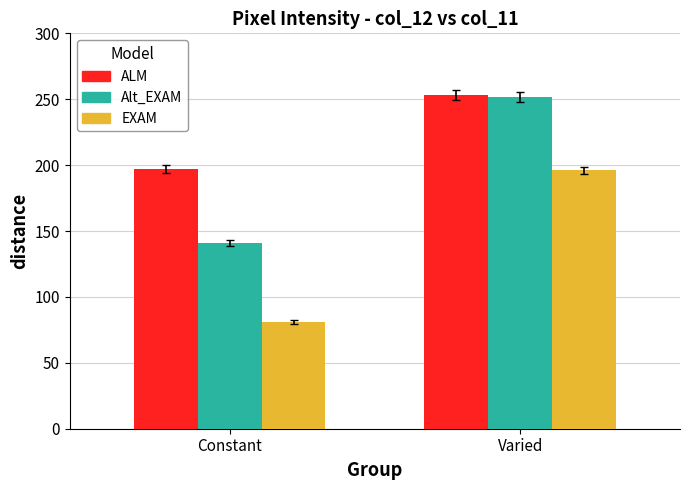

What is the spread (max minus min) of values at Constant?

116